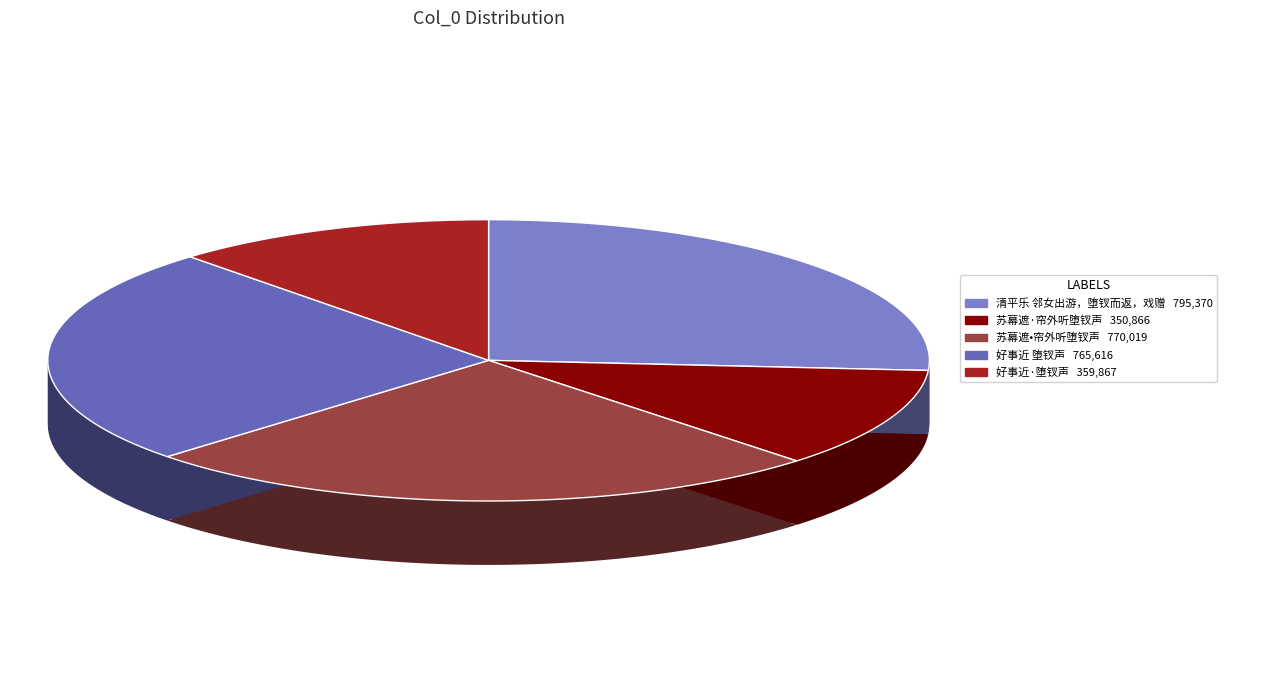

Is 好事近·堕钗声 the majority of the pie?

No